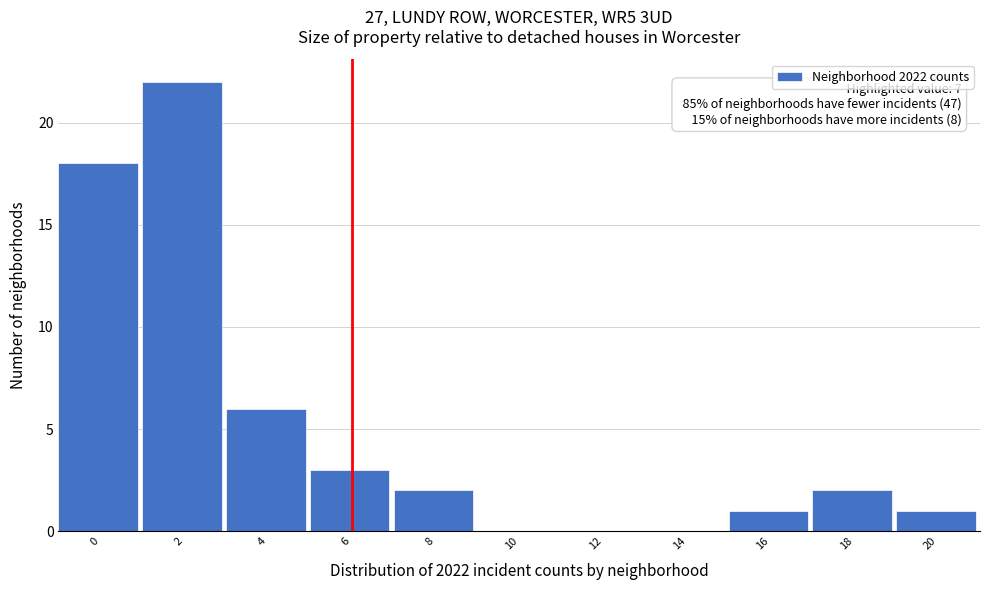

Reading right to left, list all the values displayed in this chart.

20=1	18=2	16=1	14=0	12=0	10=0	8=2	6=3	4=6	2=22	0=18